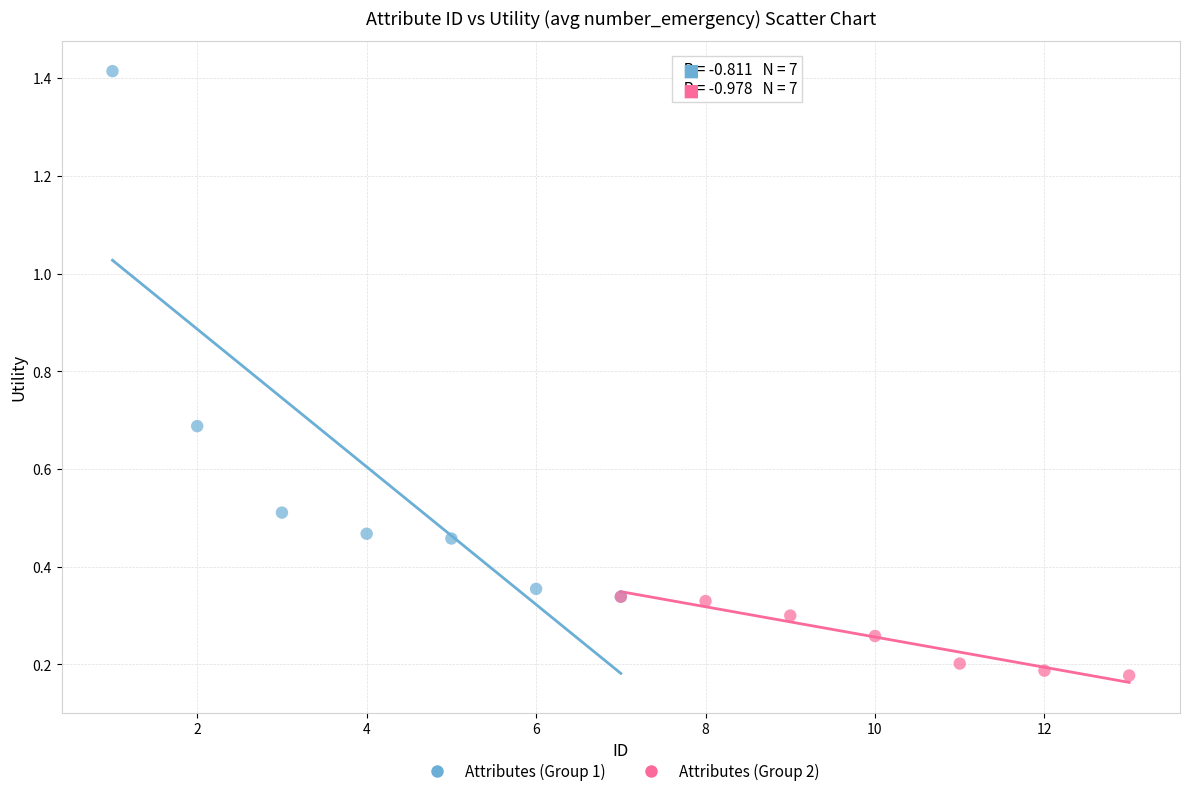

Which series reaches the minimum Y coordinate?

Attributes (Group 2)